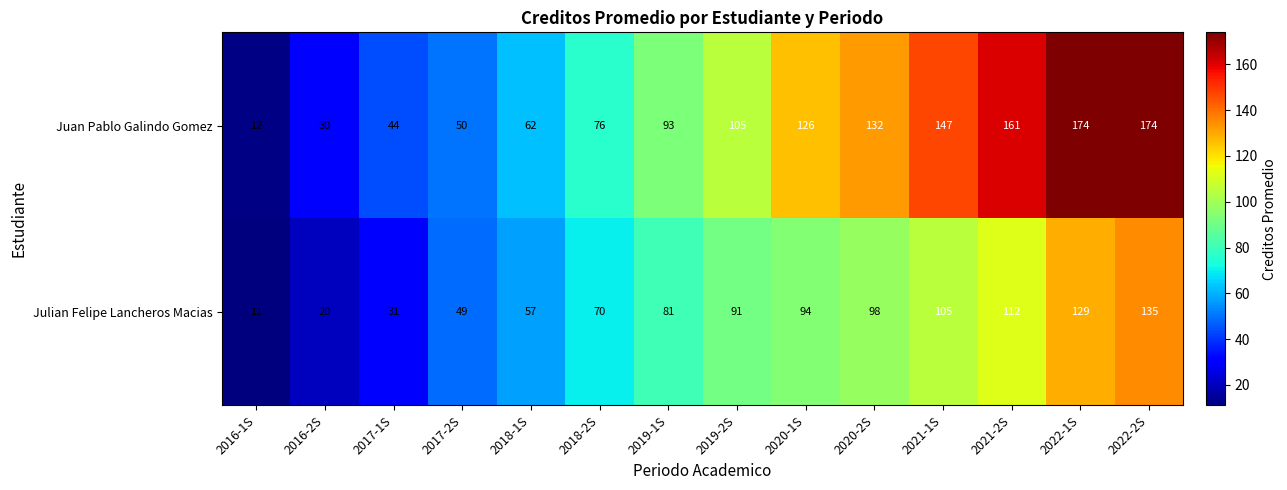

Count the number of data series in this chart.

2